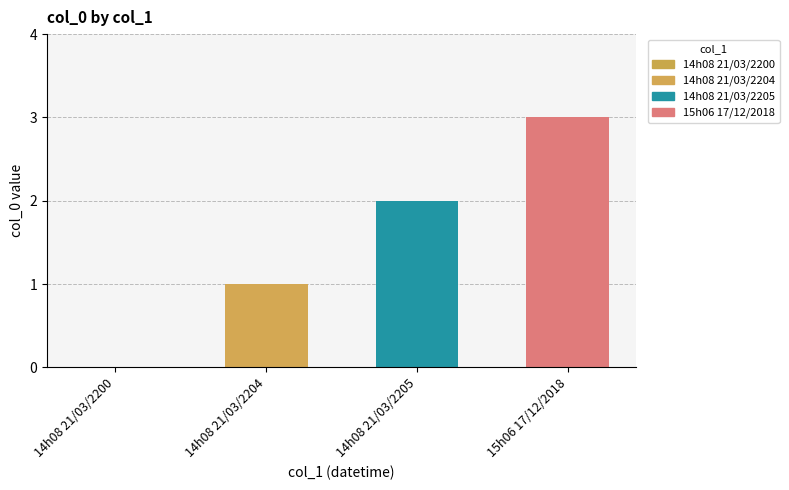

Which label corresponds to the largest value in the chart?

15h06 17/12/2018